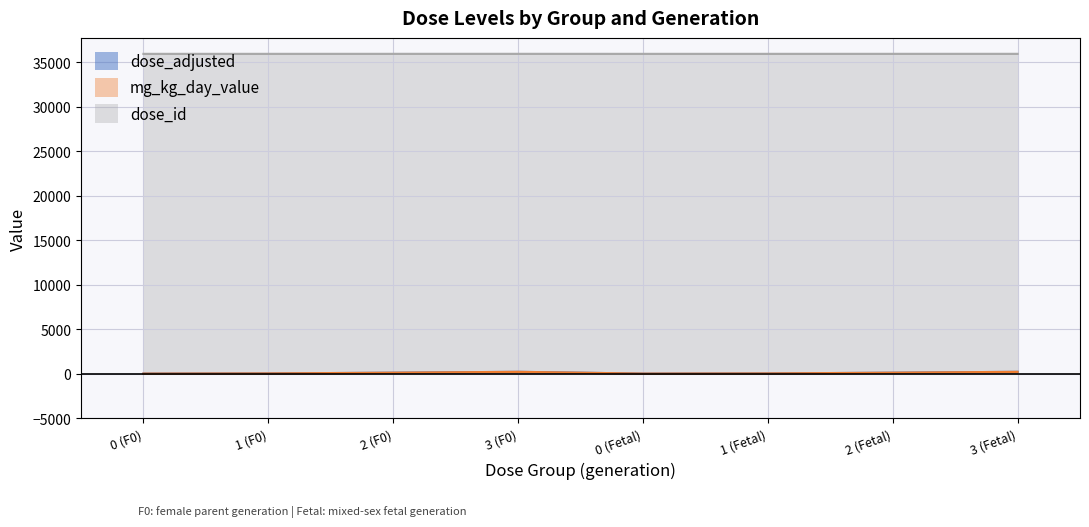

True or false: dose_adjusted and dose_id cross at least once.

False